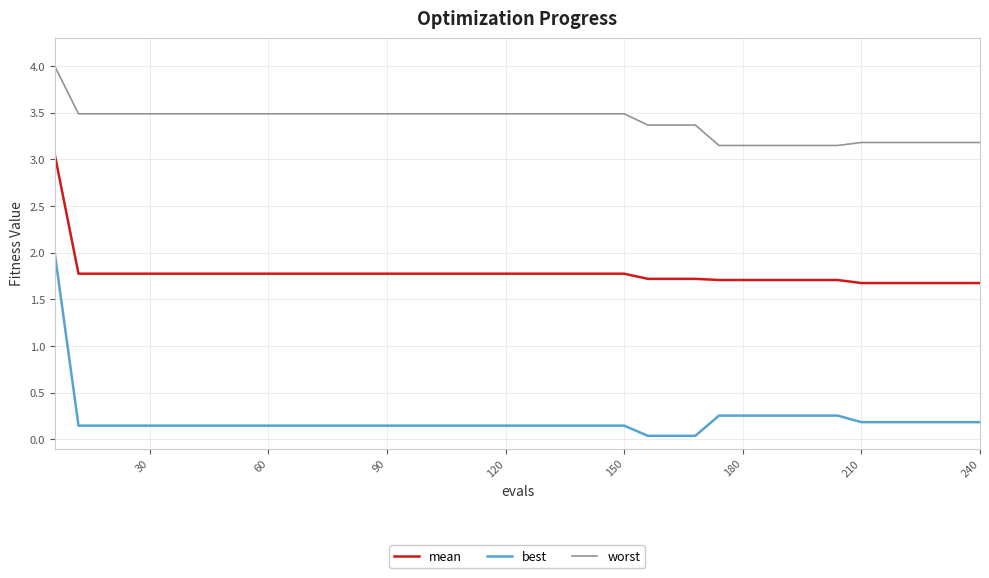

What is the difference between the maximum and minimum values in the best series?

2.0